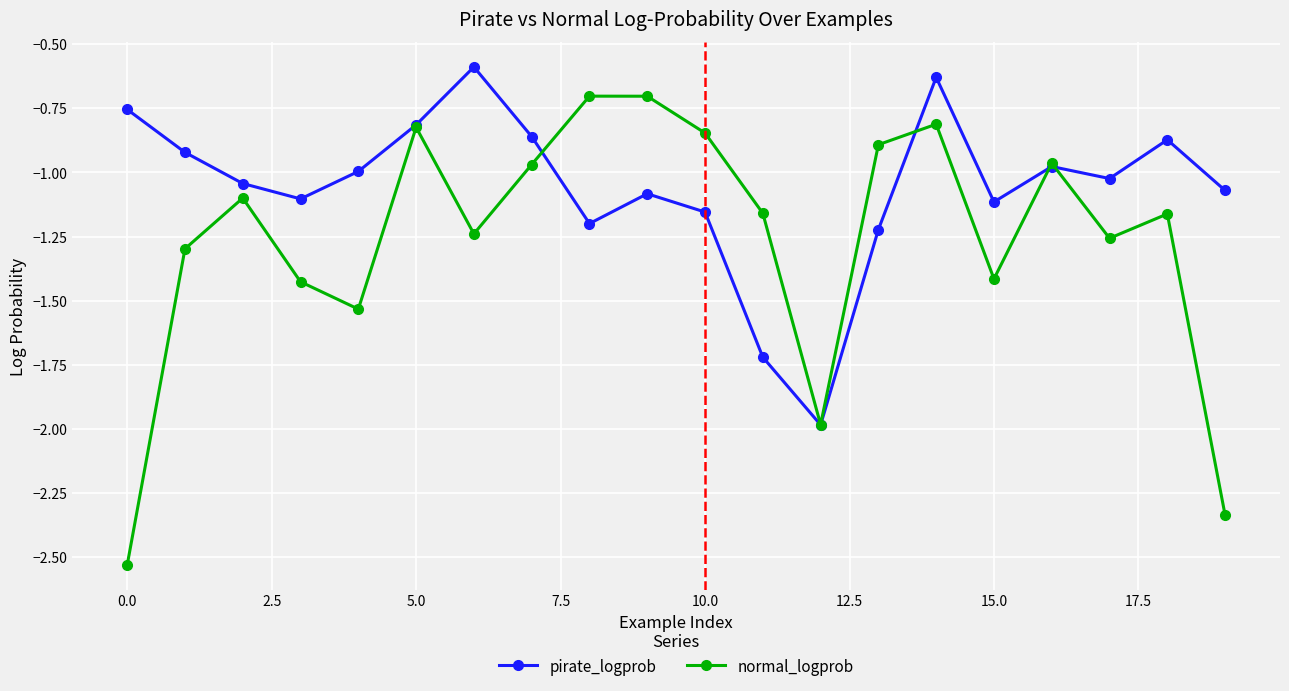

List the series in order of their overall mean, lowest first.

normal_logprob, pirate_logprob